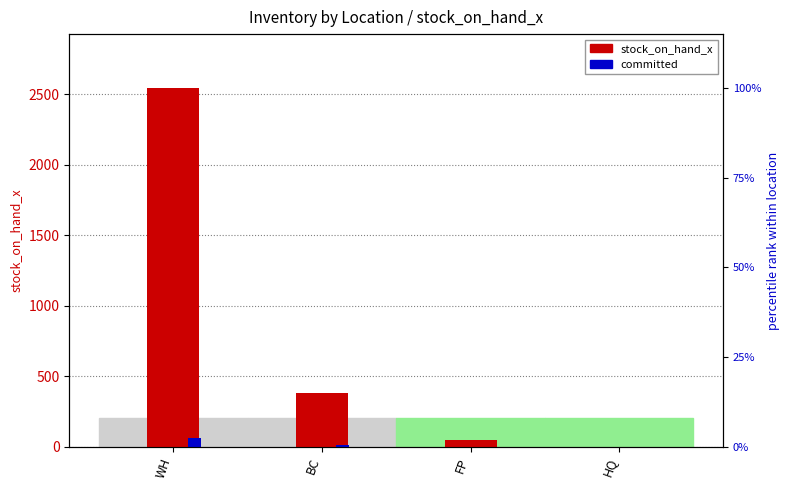

Between BC and HQ, which series saw the biggest shift?

stock_on_hand_x